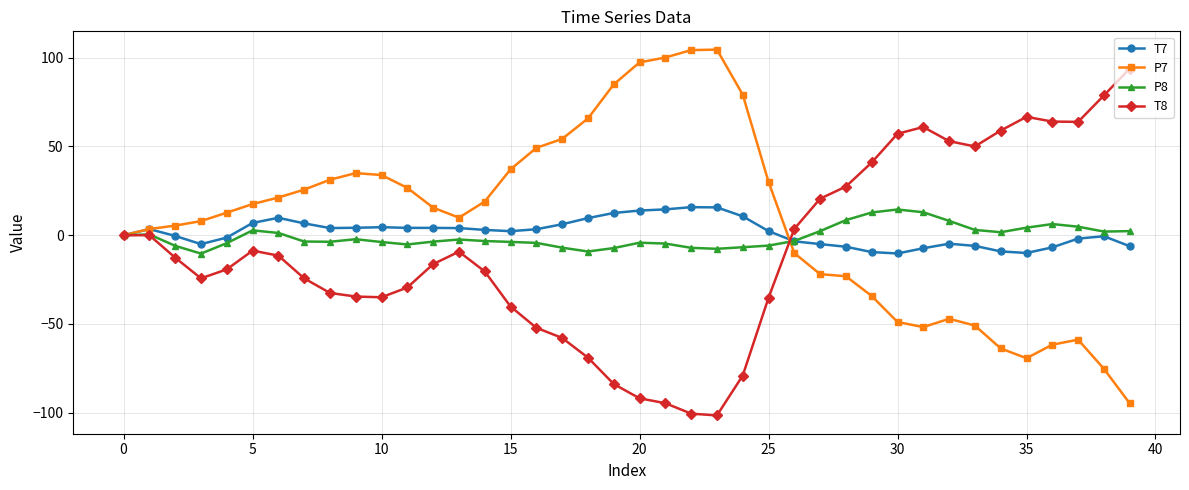

What is the value of the T7 point at the 25th from the left?

10.6